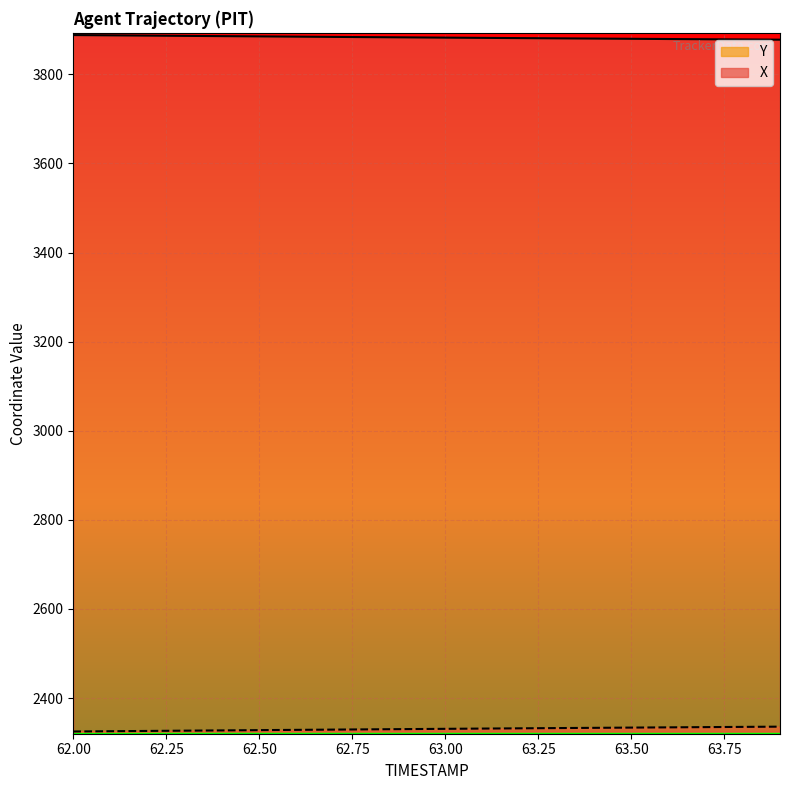

What is the minimum value shown in the chart?

2324.9